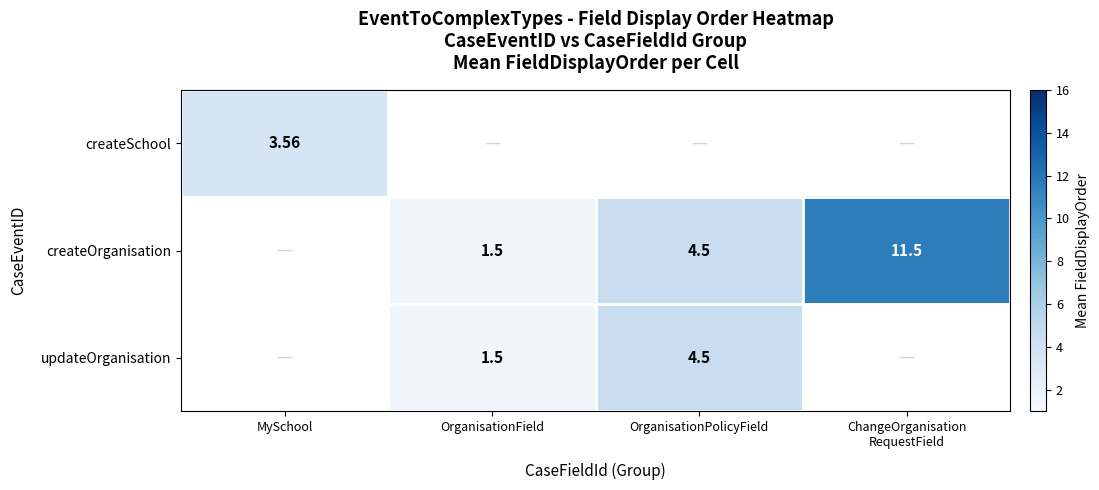

Which label corresponds to the smallest value in the chart?

OrganisationField